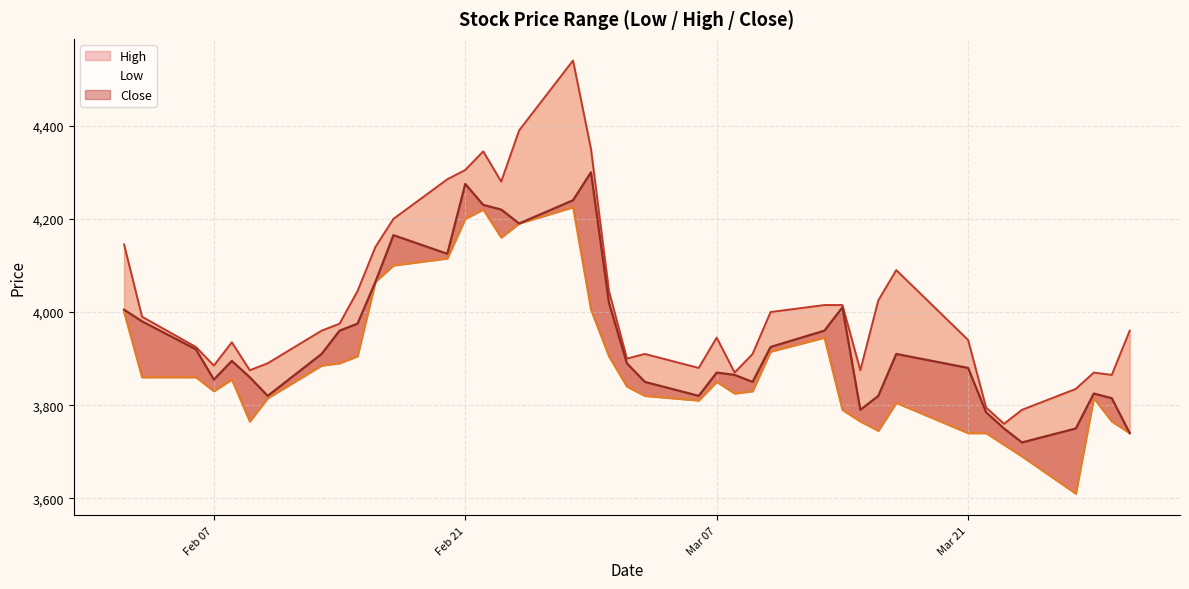

The High series shows 982 at 2017-02-15. True or false?

False